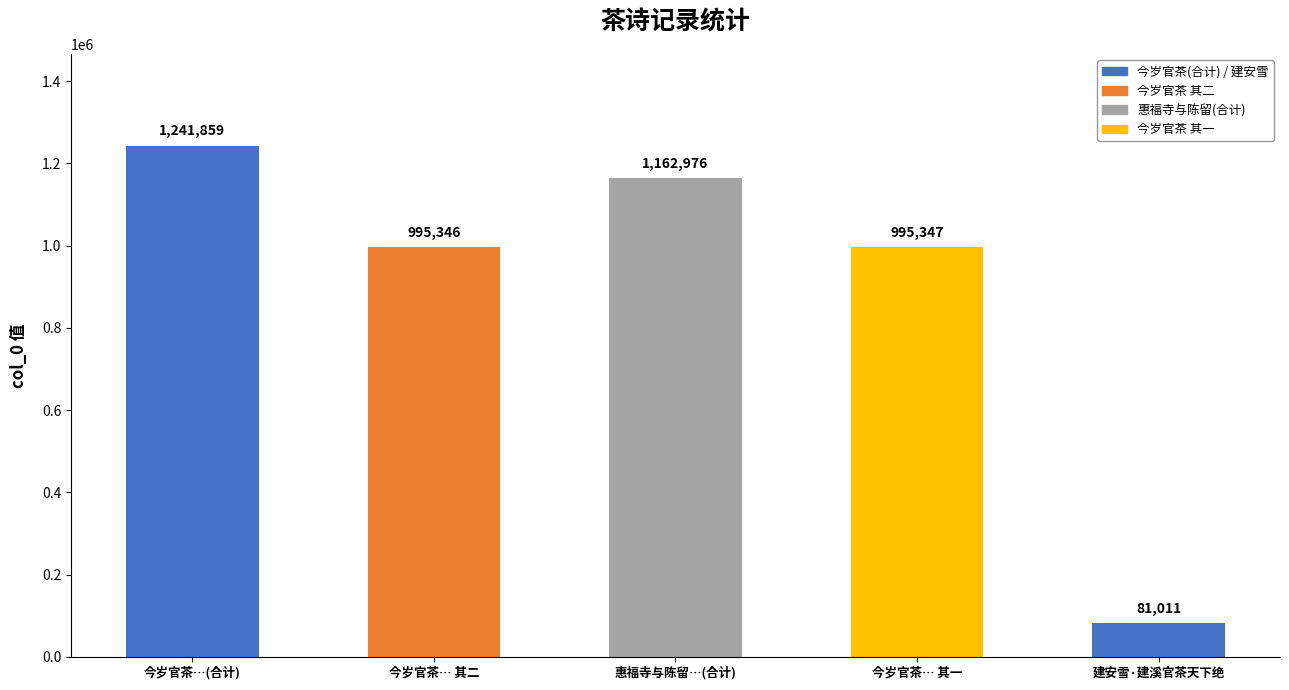

What is the ratio of the value at 建安雪·建溪官茶天下绝 to the value at 今岁官茶… 其一?

0.1